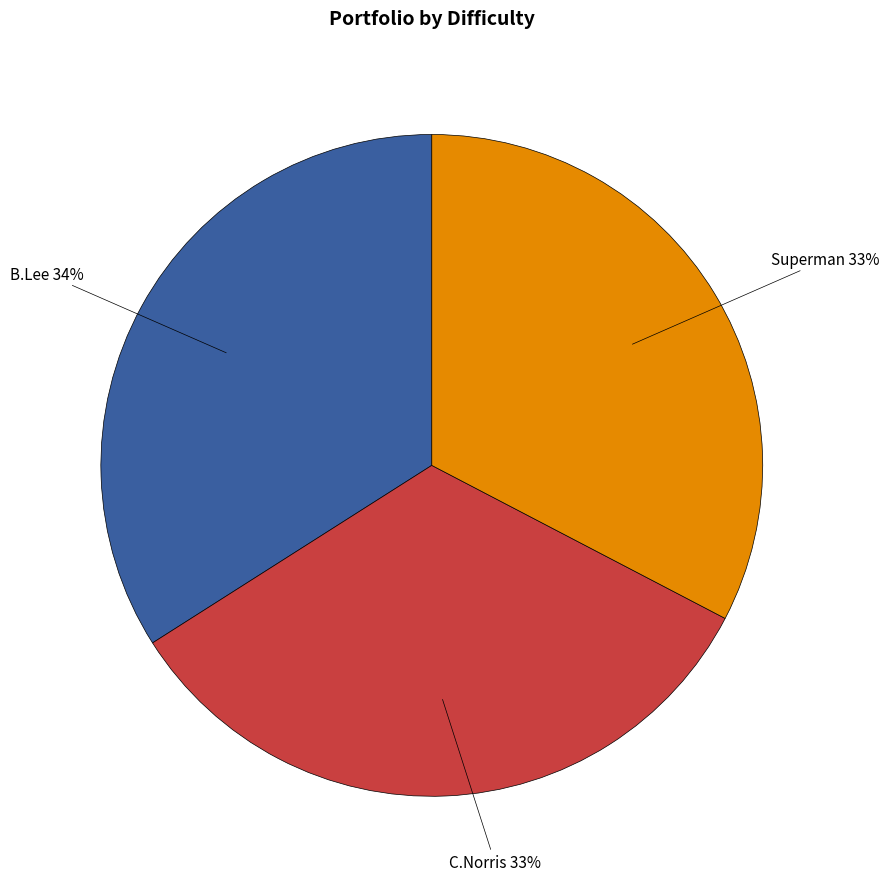

Is there a majority slice in this chart?

No